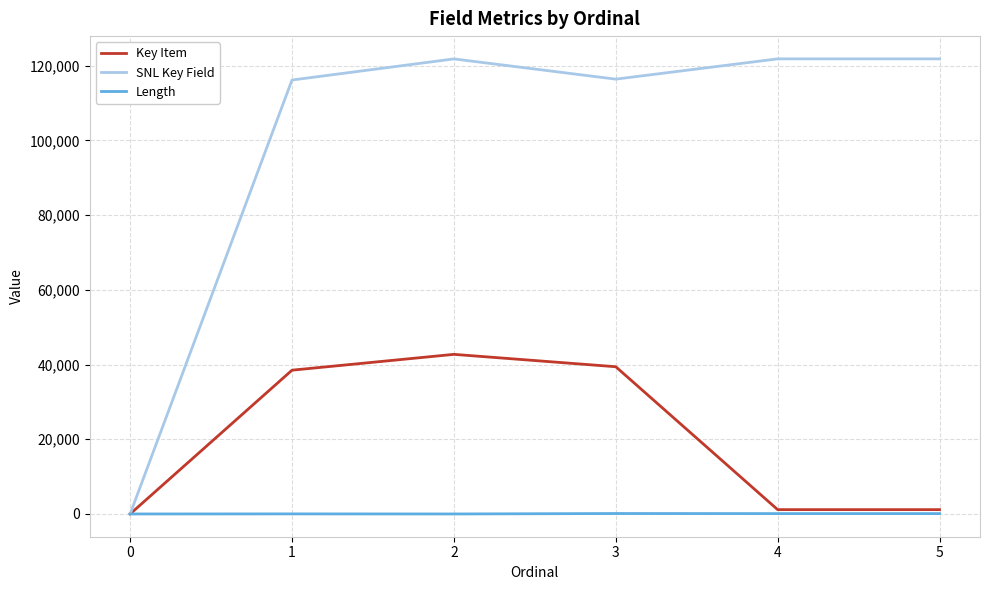

What are all the series names shown in the legend?

Key Item, SNL Key Field, Length